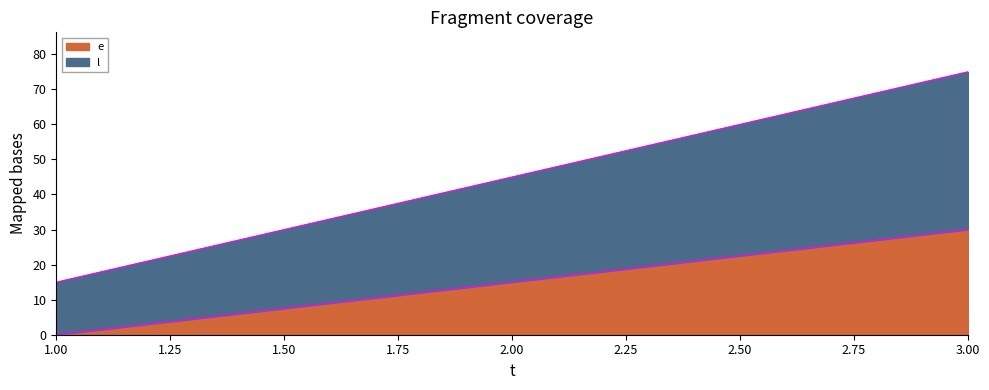

What is the value of the e point at the 2nd from the left?

15